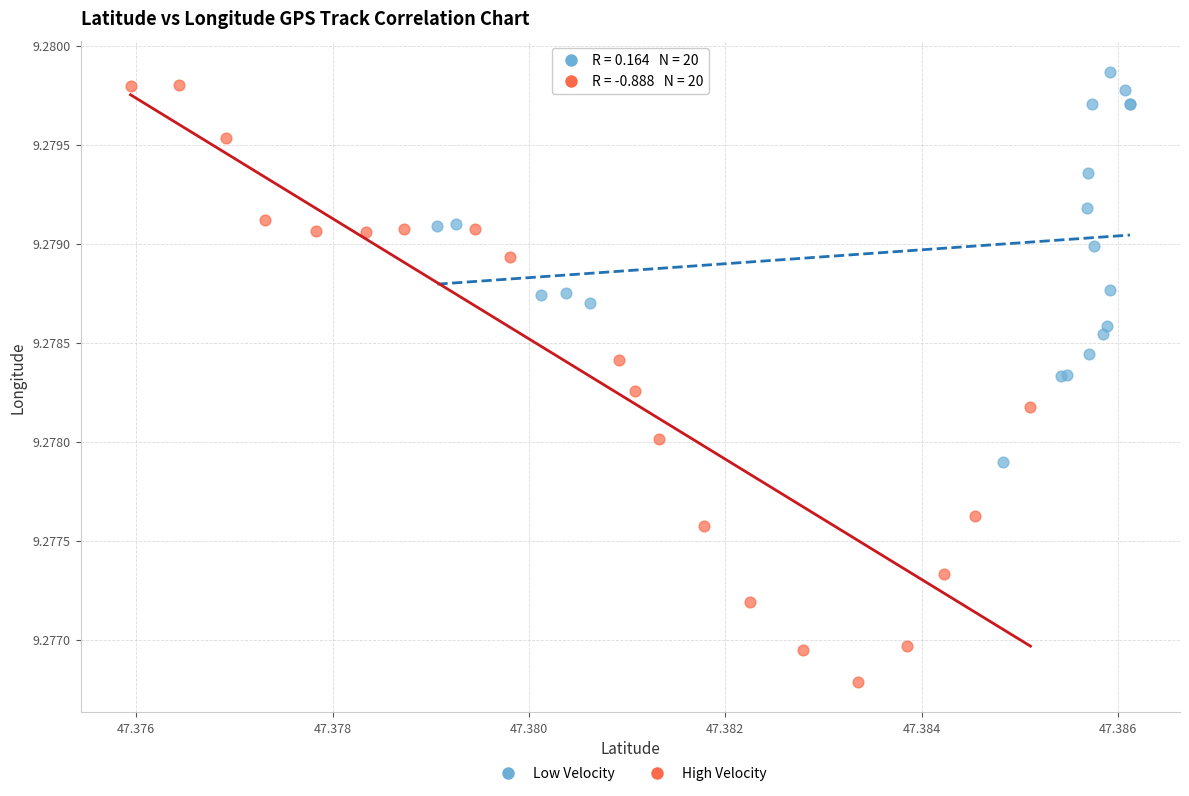

Which series has the largest Y range (max minus min)?

High Velocity